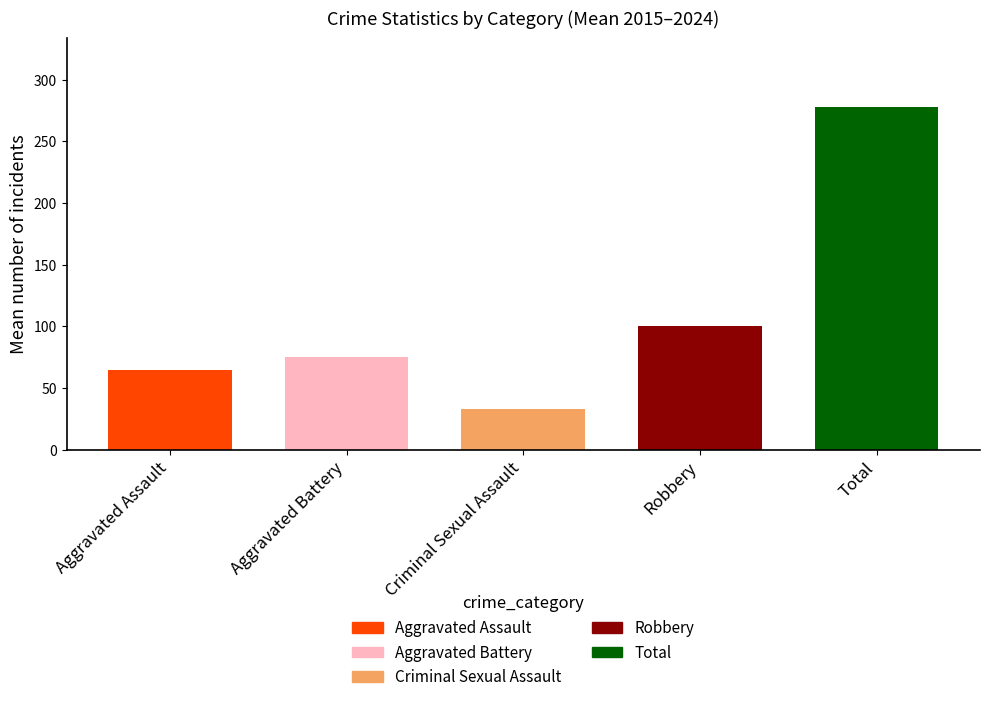

What are all the series names shown in the legend?

Aggravated Assault, Aggravated Battery, Criminal Sexual Assault, Robbery, Total